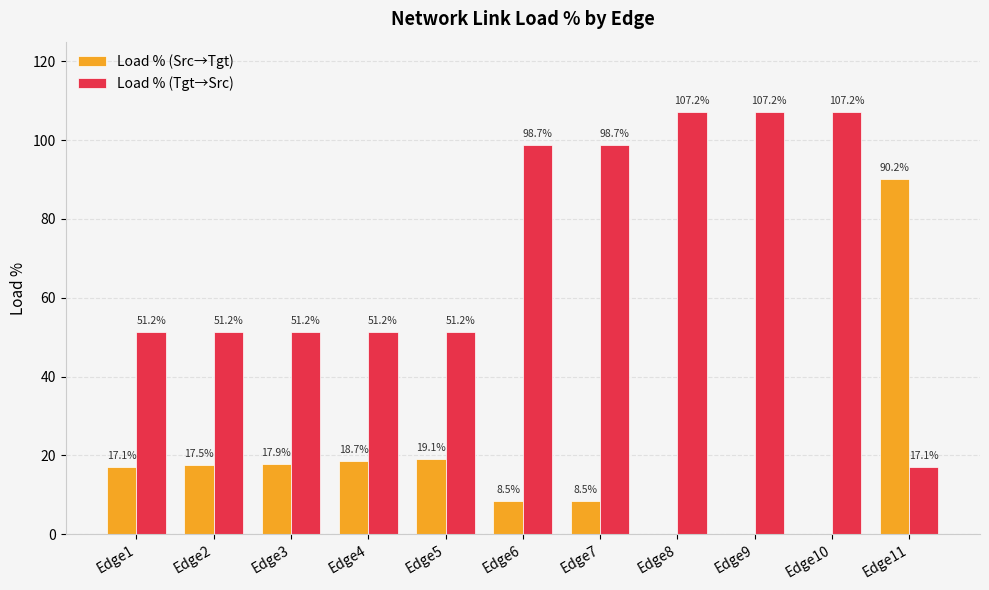

What are all the series names shown in the legend?

Load % (Src→Tgt), Load % (Tgt→Src)